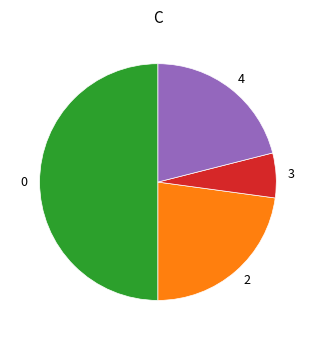

True or false: 3 accounts for 6% of the total.

True